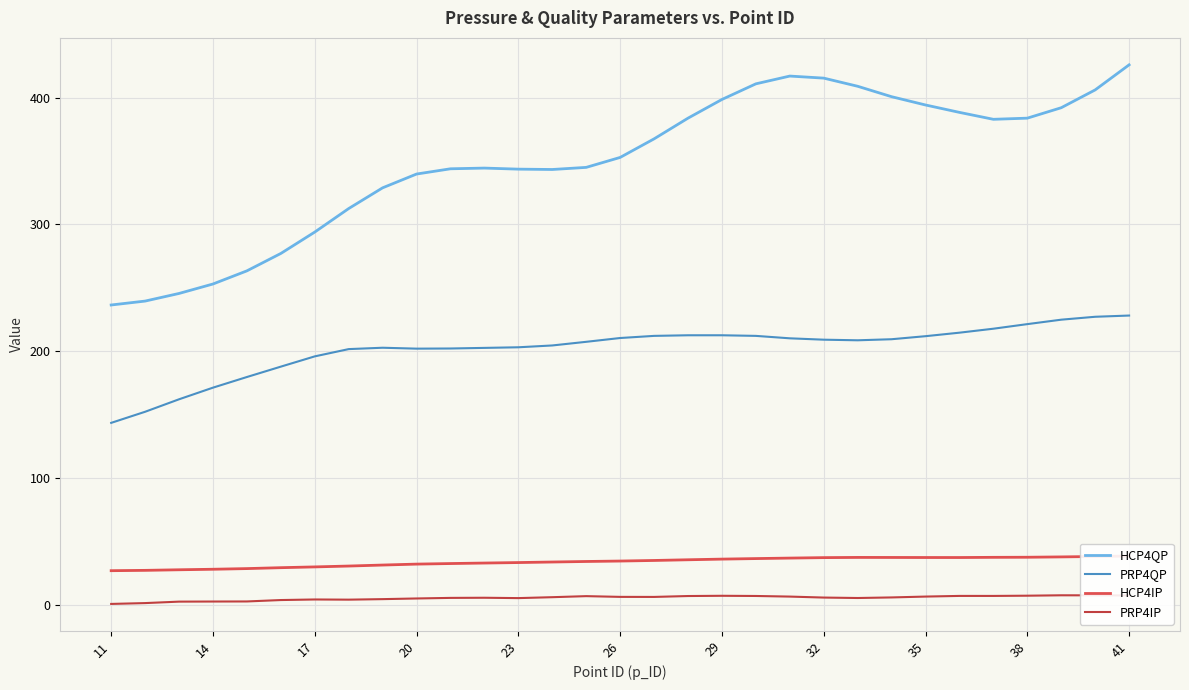

True or false: PRP4IP and PRP4QP intersect in this chart.

False